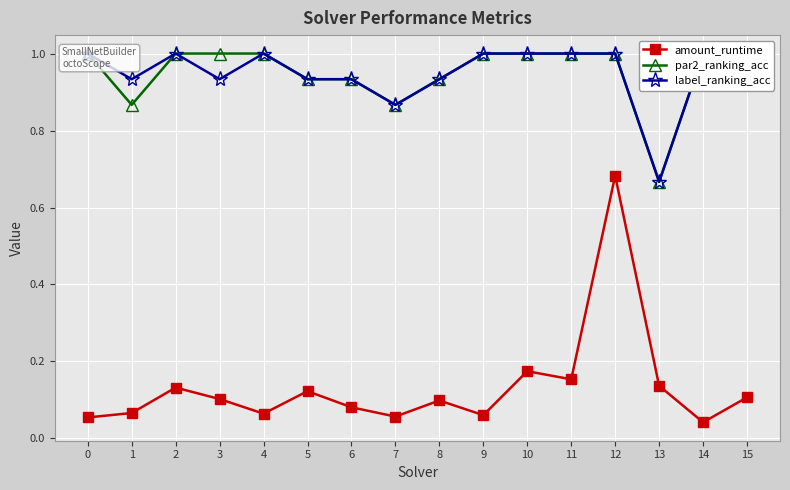

How many interior local peaks does the amount_runtime series have?

5